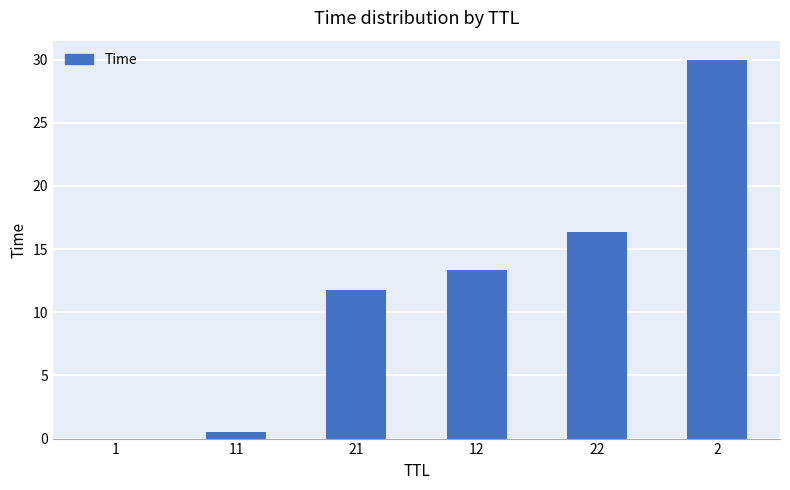

True or false: the data shows 0.0 at 1.

True